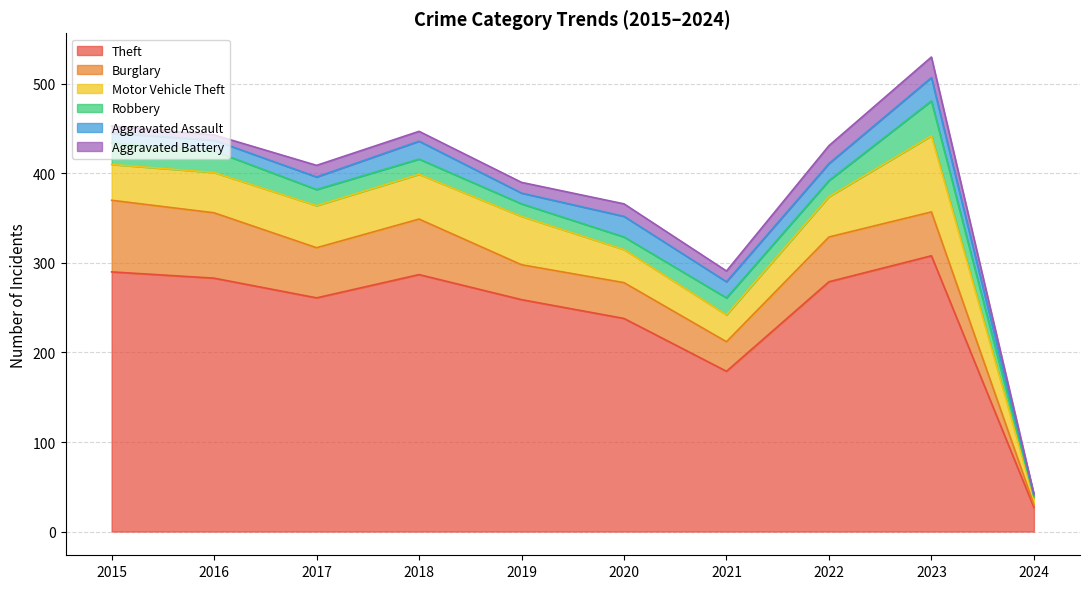

What is the value of the Robbery point at the 4th from the left?

17